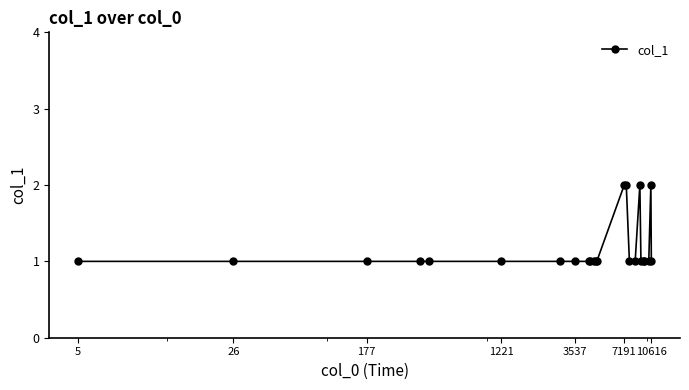

How many values are between 1 and 2?

24